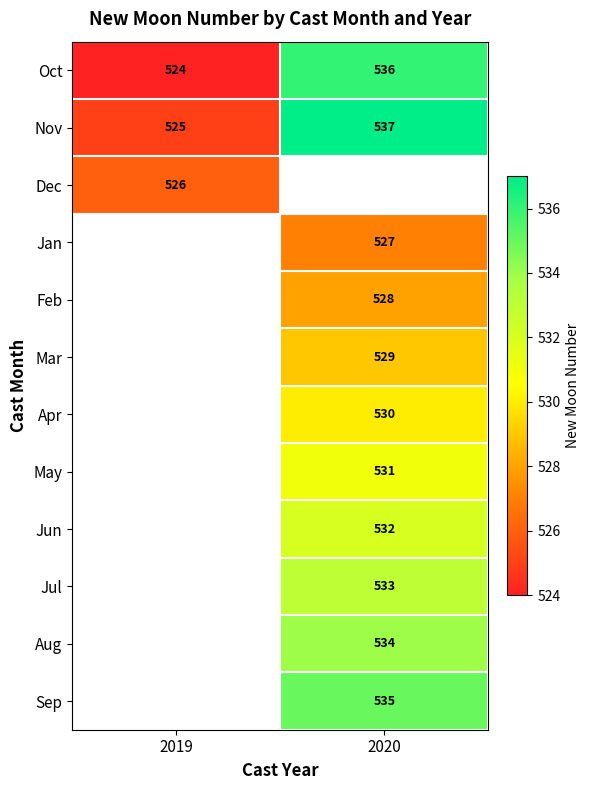

The value of Jan at 2020 is 527. True or false?

True